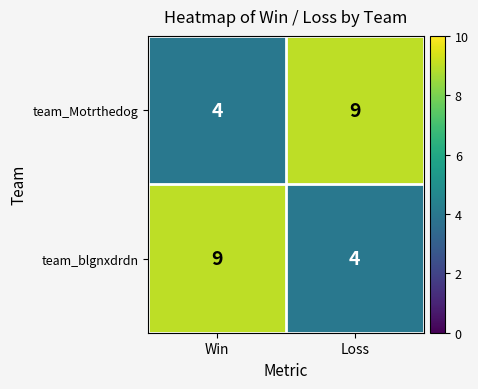

What is the smallest value displayed?

4